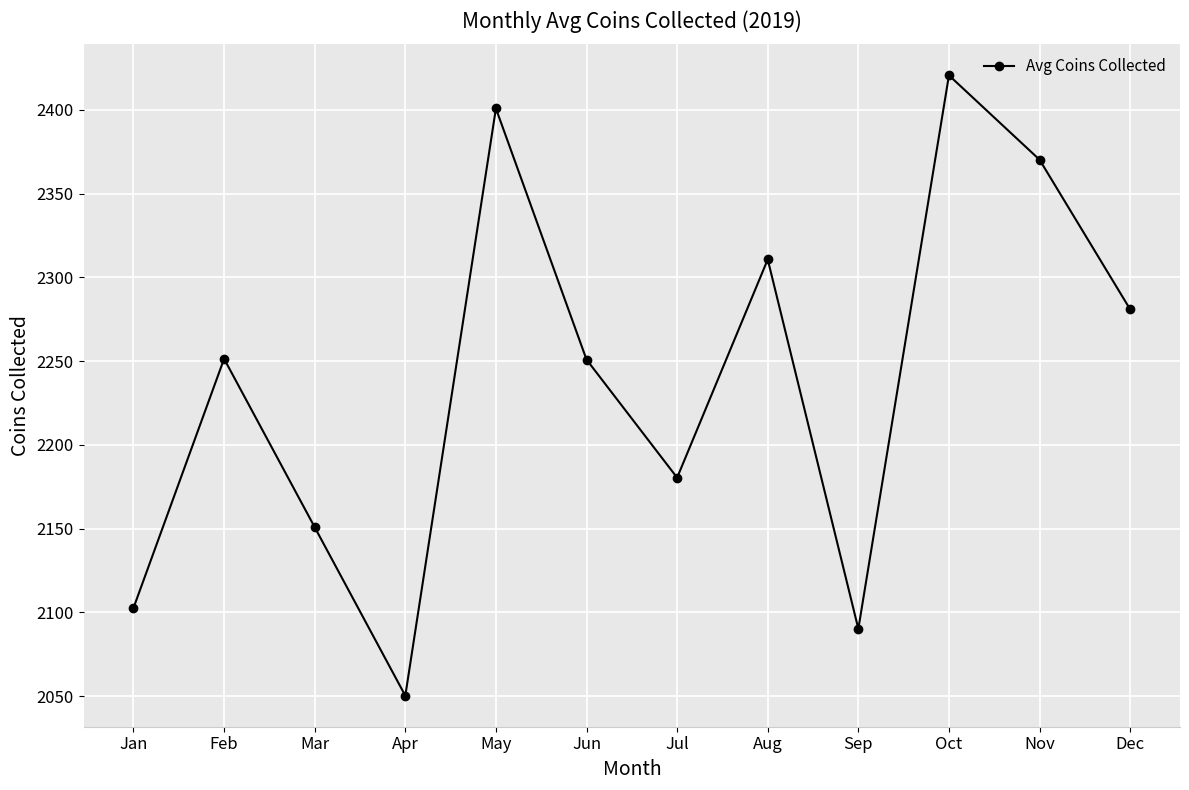

How many points are lower than both their immediate neighbors (excluding endpoints)?

3